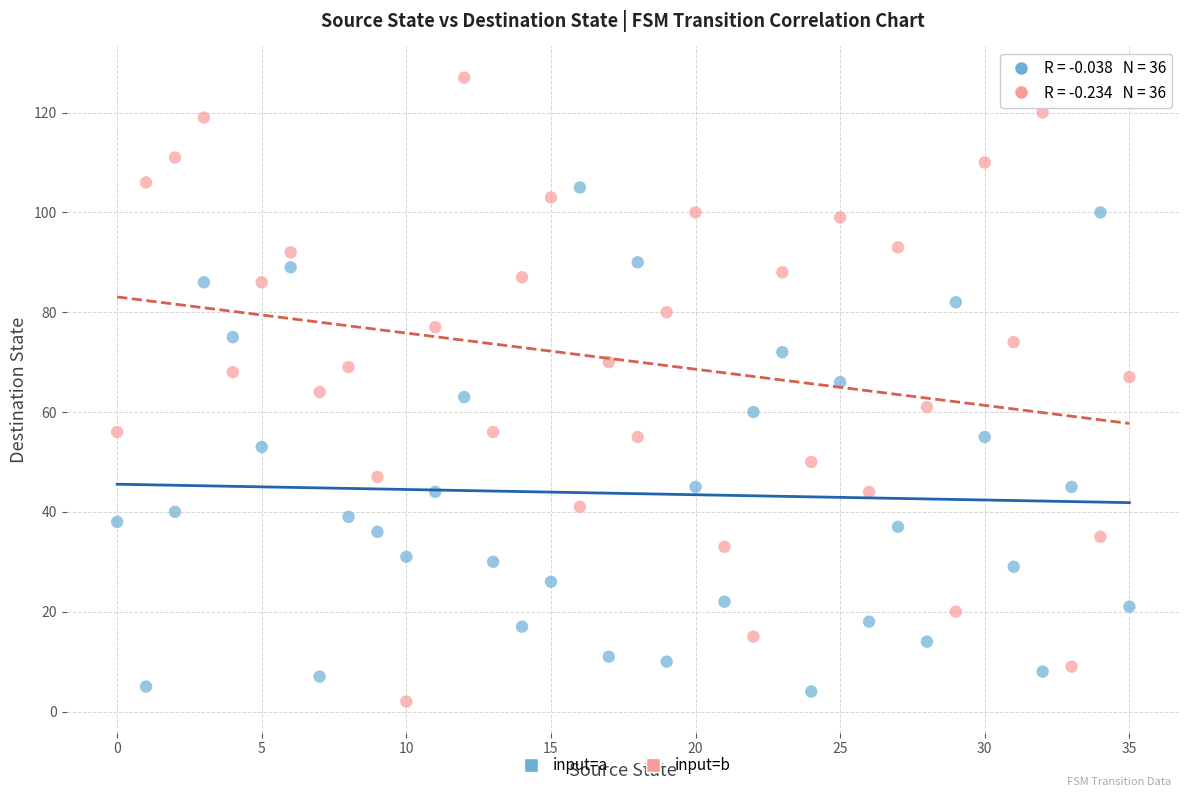

Across all data points, what is the range of Y values (max minus min)?

125